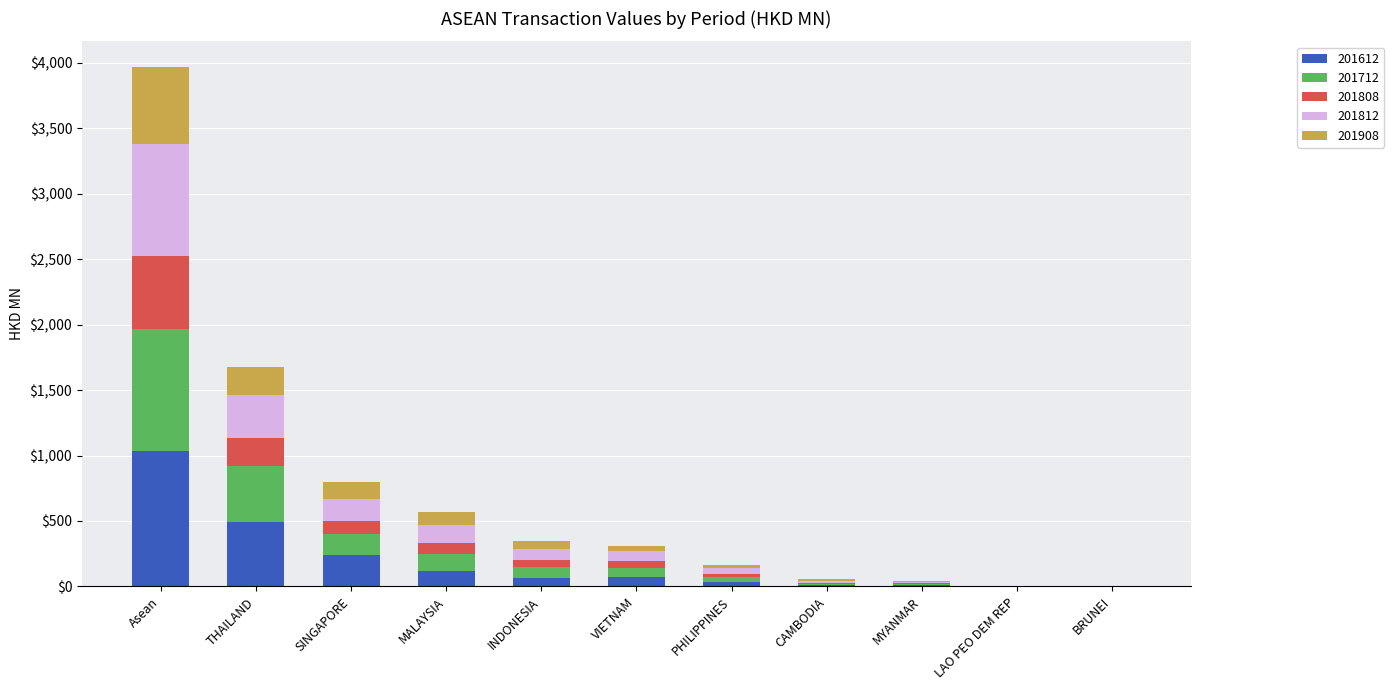

What is the sum of all 201612 values?

2067.5